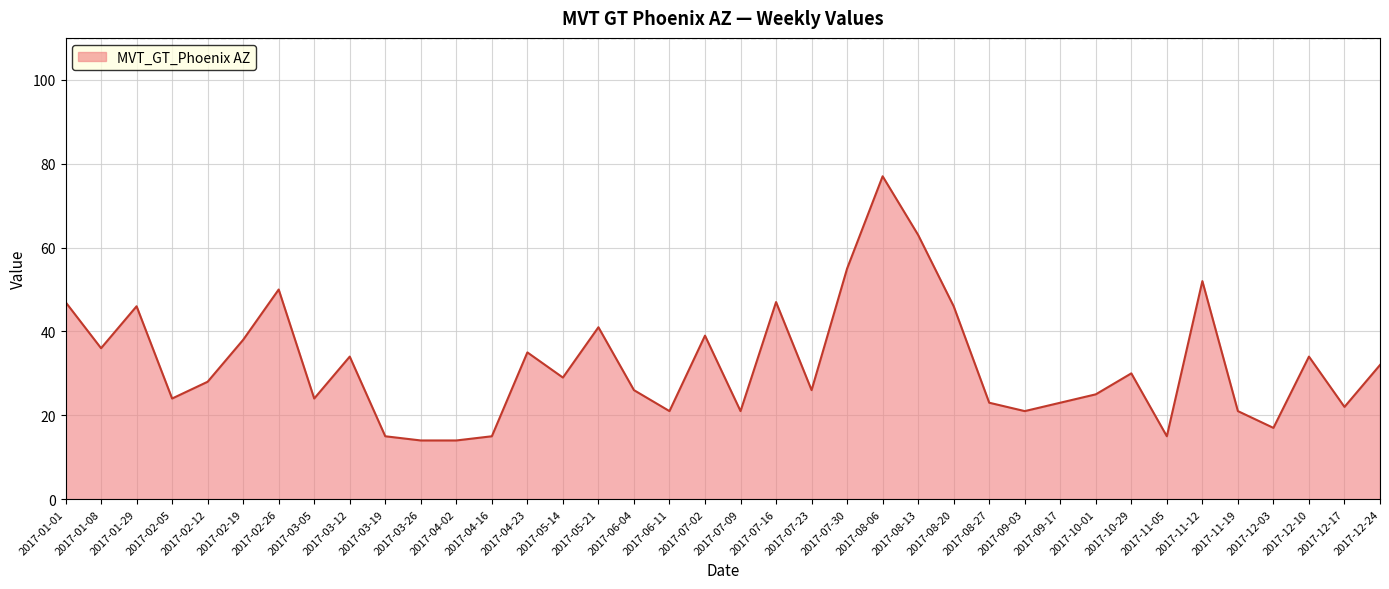

What is the change in value from 2017-03-26 to 2017-12-10?

+20